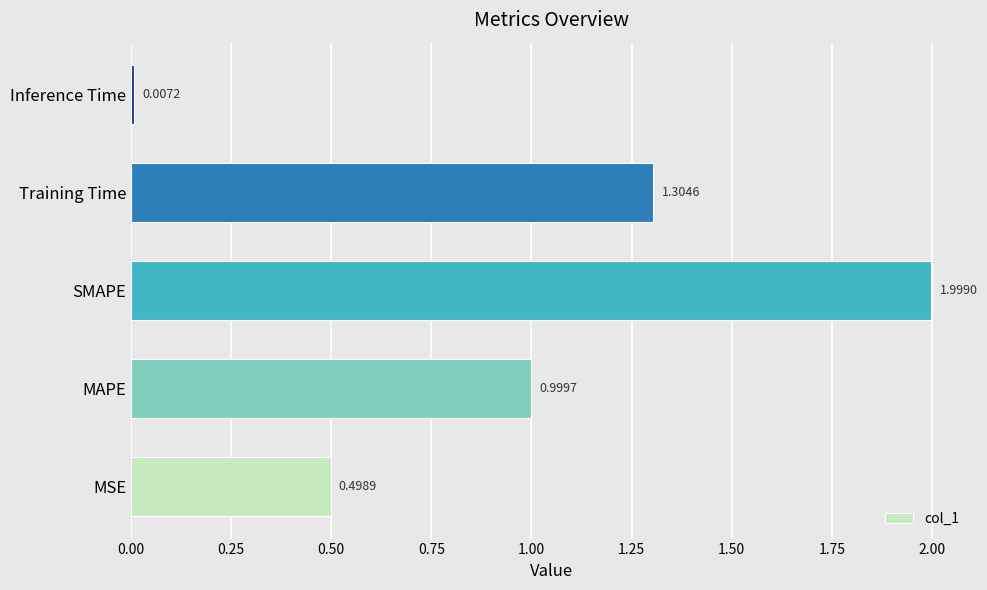

Between MSE and MAPE, which is larger?

MAPE